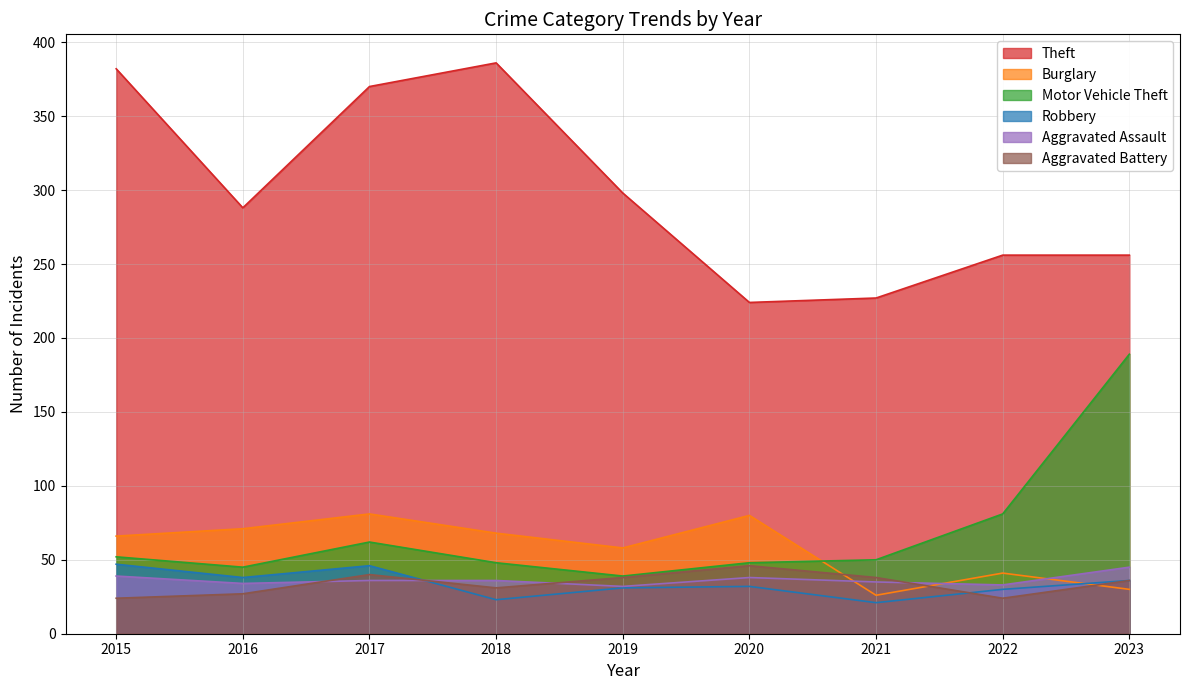

What is the difference between the maximum and minimum values in the Theft series?

162